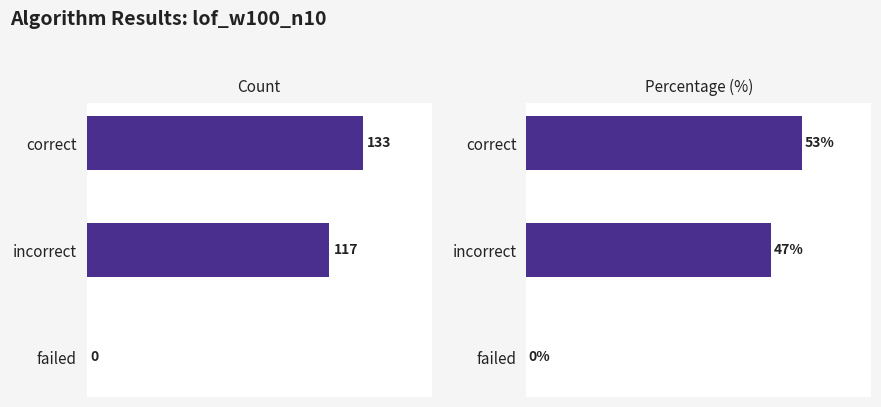

What is the value of the Percentage (%) bar at the 1st from the left?

53